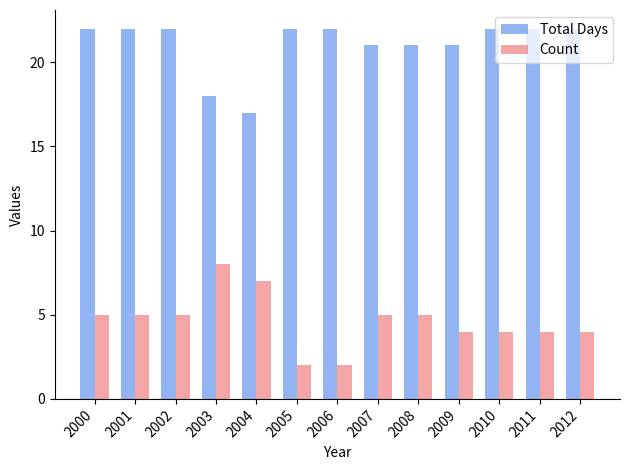

The value of Total Days at 2005 is 22. True or false?

True